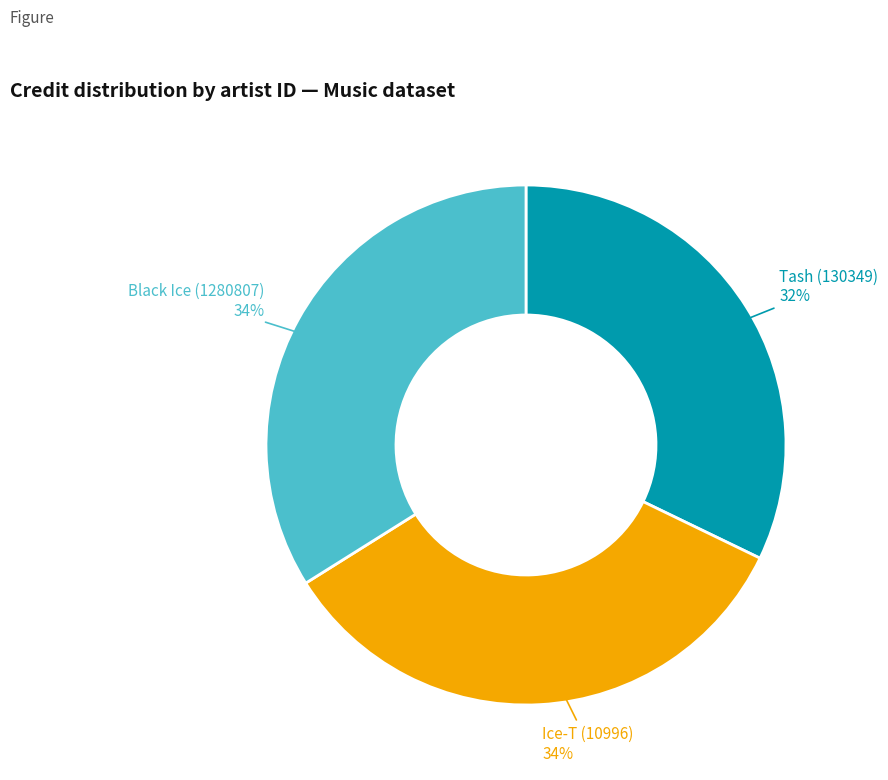

To the nearest percent, what is the difference between the largest and smallest slice percentages?

2%